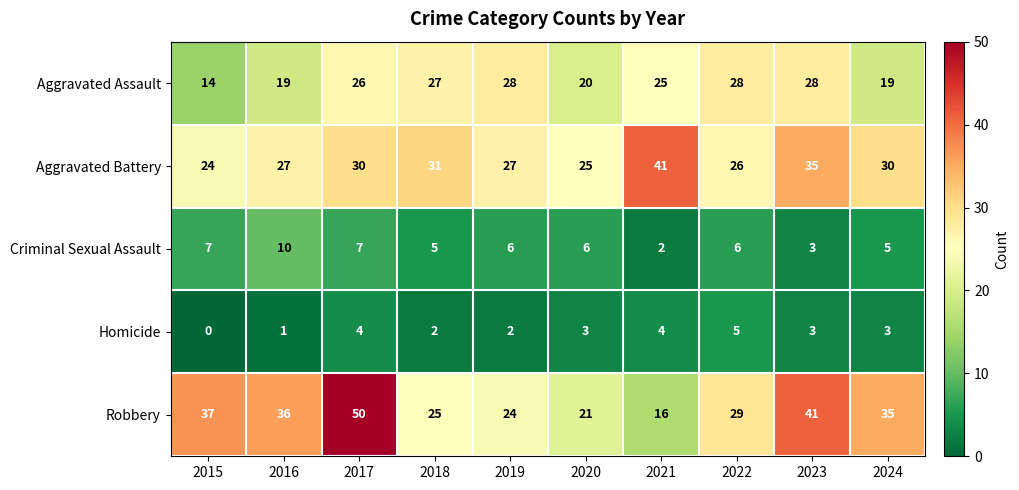

What is the difference between the maximum and minimum values in the Aggravated Assault series?

14